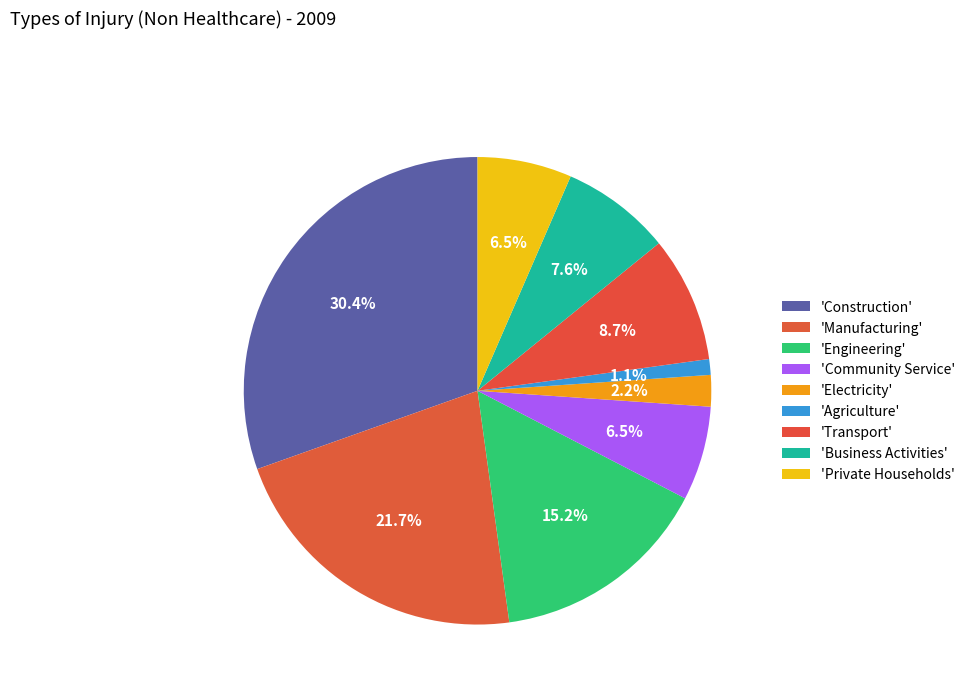

Is there a majority slice in this chart?

No